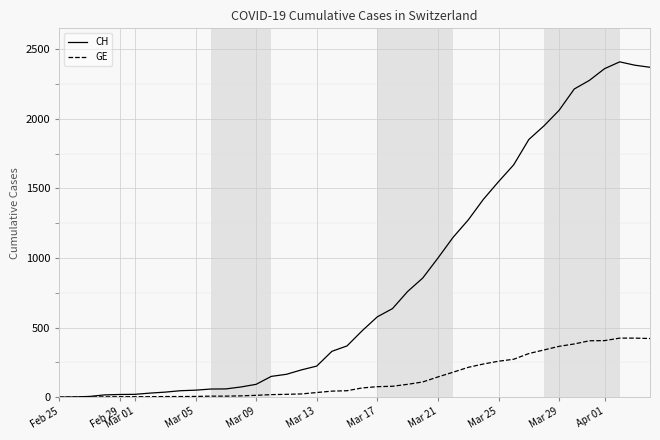

Which series has the largest total across all categories?

CH